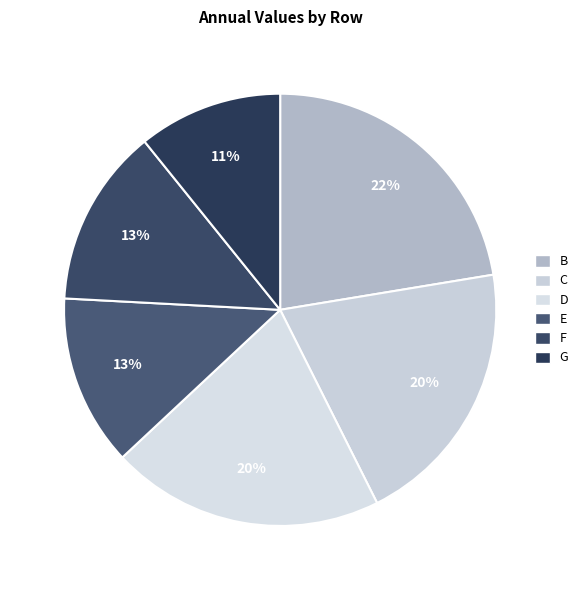

What percentage is NOT represented by B?

77.6%